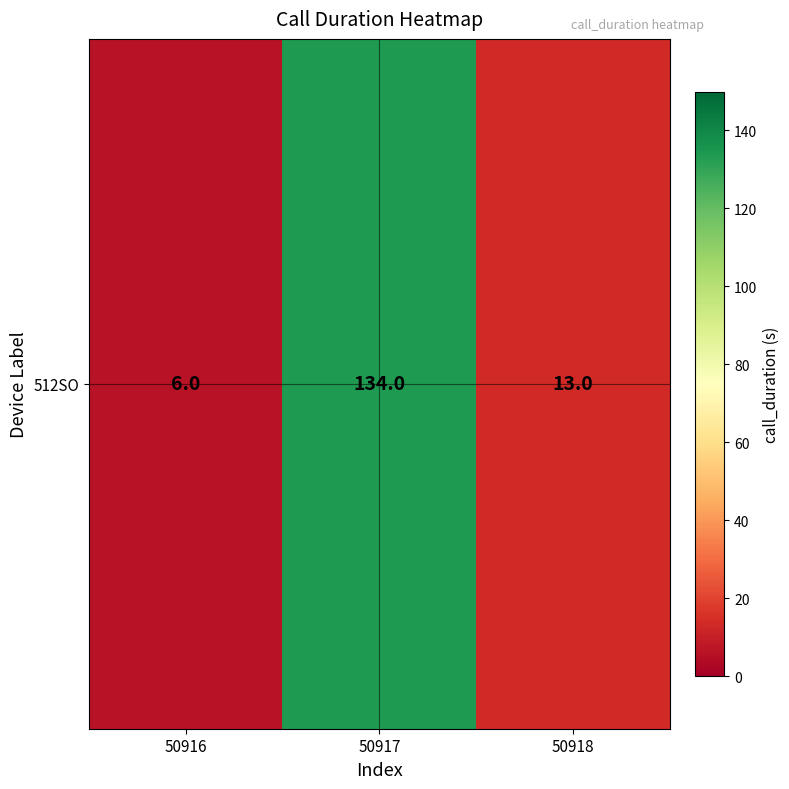

Is it true that the value at 50918 is 13?

True